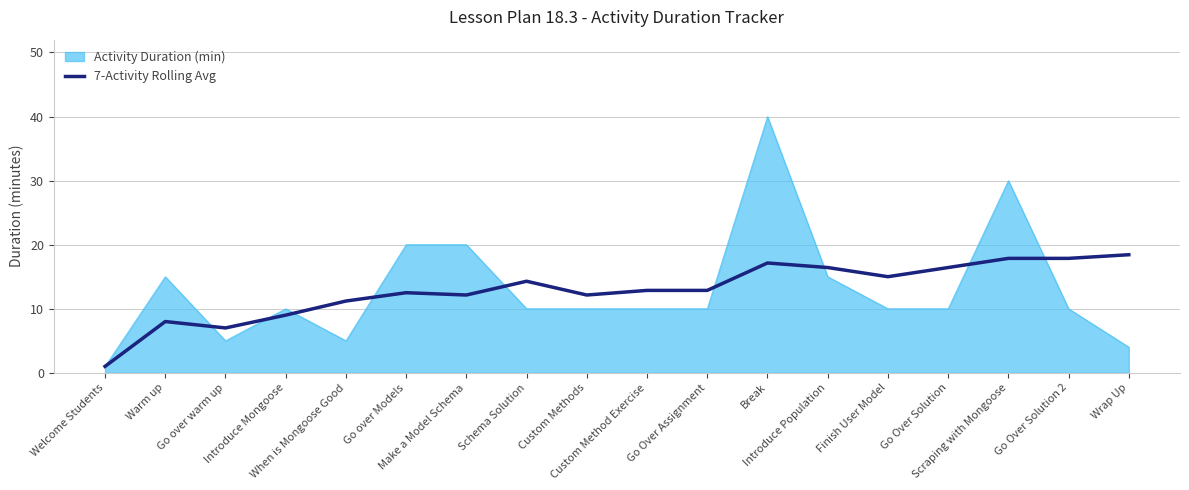

Which series has the largest range (max minus min)?

Activity Duration (min)